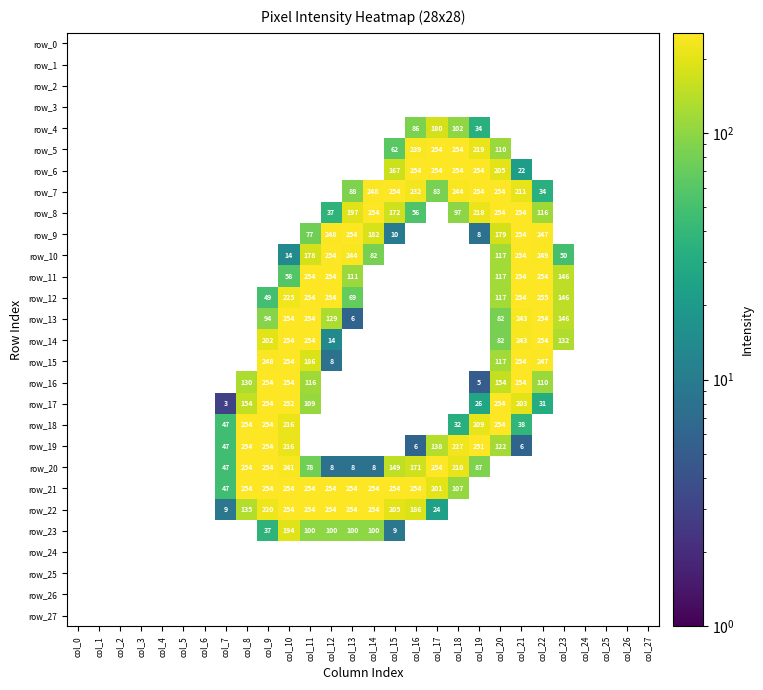

List the series in order of their peak value, highest first.

row_12, row_5, row_6, row_7, row_8, row_9, row_10, row_11, row_13, row_14, row_15, row_16, row_17, row_18, row_19, row_20, row_21, row_22, row_23, row_4, row_0, row_1, row_2, row_3, row_24, row_25, row_26, row_27